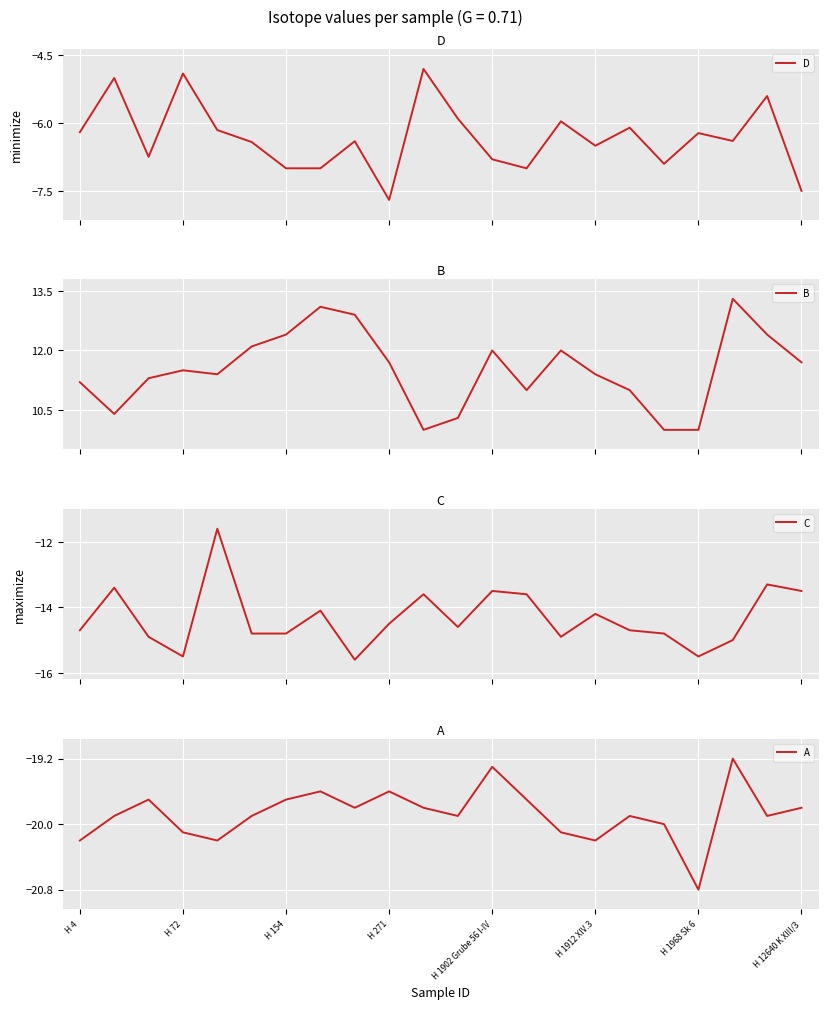

Is it true that A equals -20.2 at H 1912 XIV.3?

True